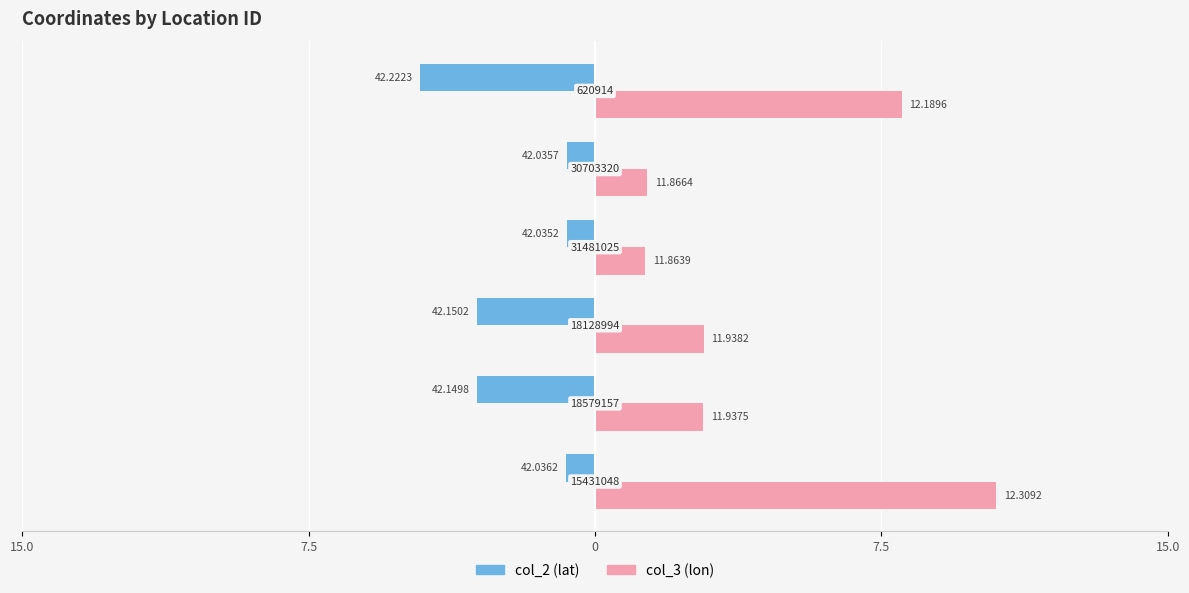

What are all the series names shown in the legend?

col_2 (lat), col_3 (lon)